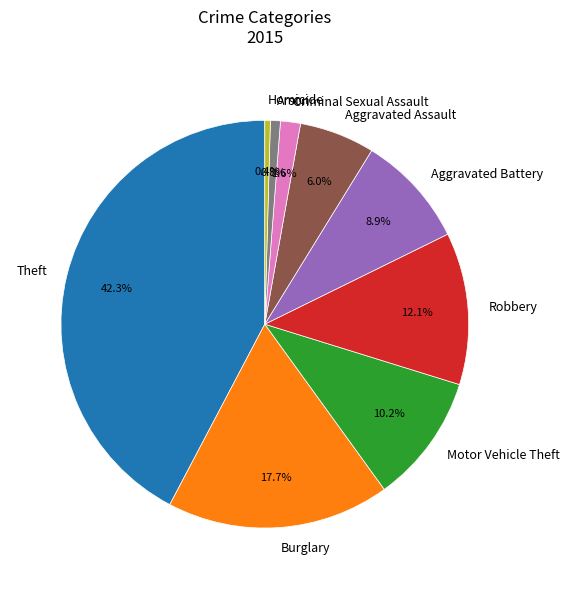

What is the largest slice in the pie chart?

Theft